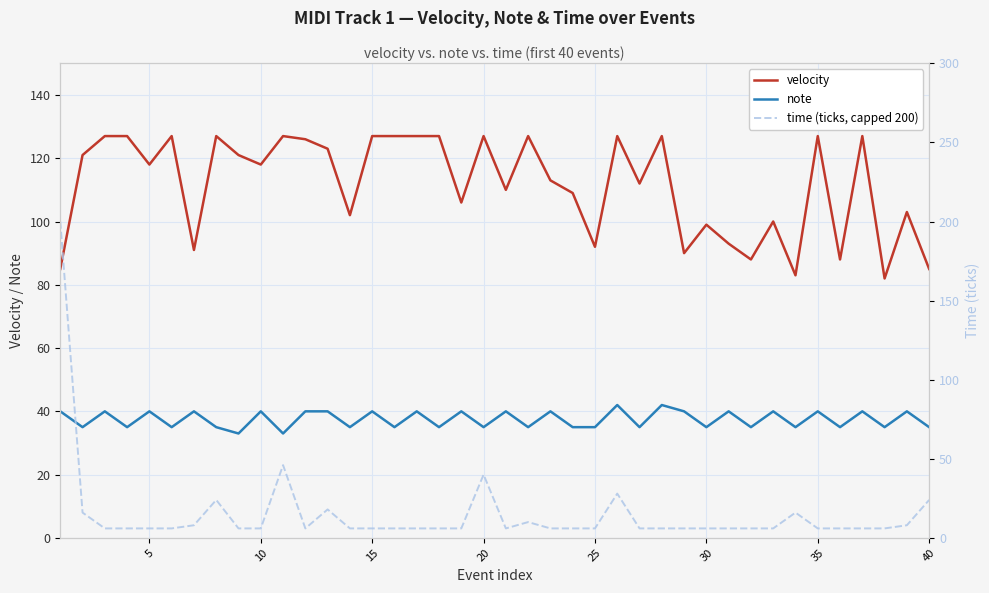

How many distinct data groups are displayed?

3